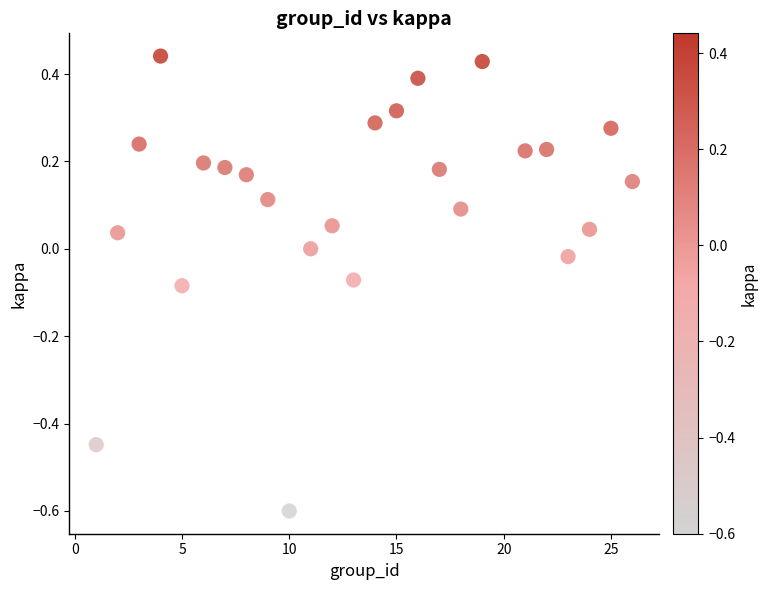

What is the range of Y values (max minus min)?

1.0